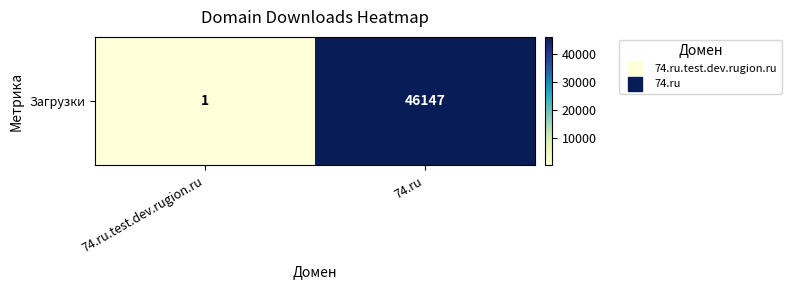

Reading left to right, list all the values displayed in this chart.

74.ru.test.dev.rugion.ru=1	74.ru=46147